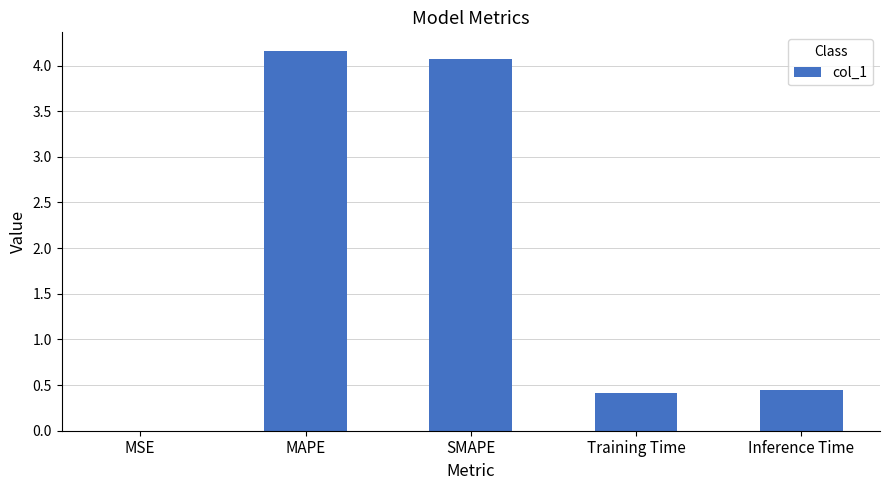

Which has a higher value, MSE or SMAPE?

SMAPE